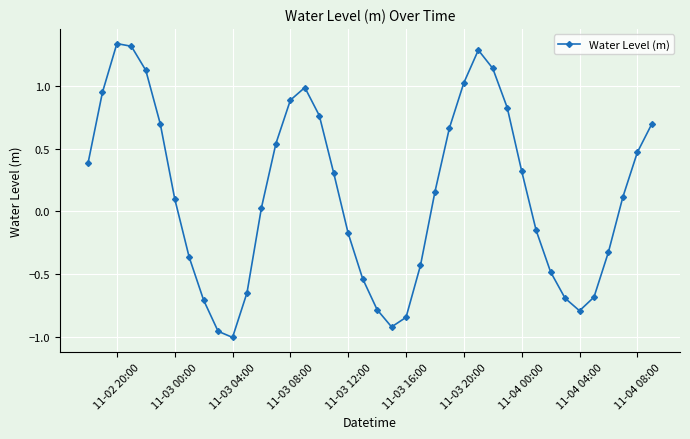

How many series are shown in this chart?

1